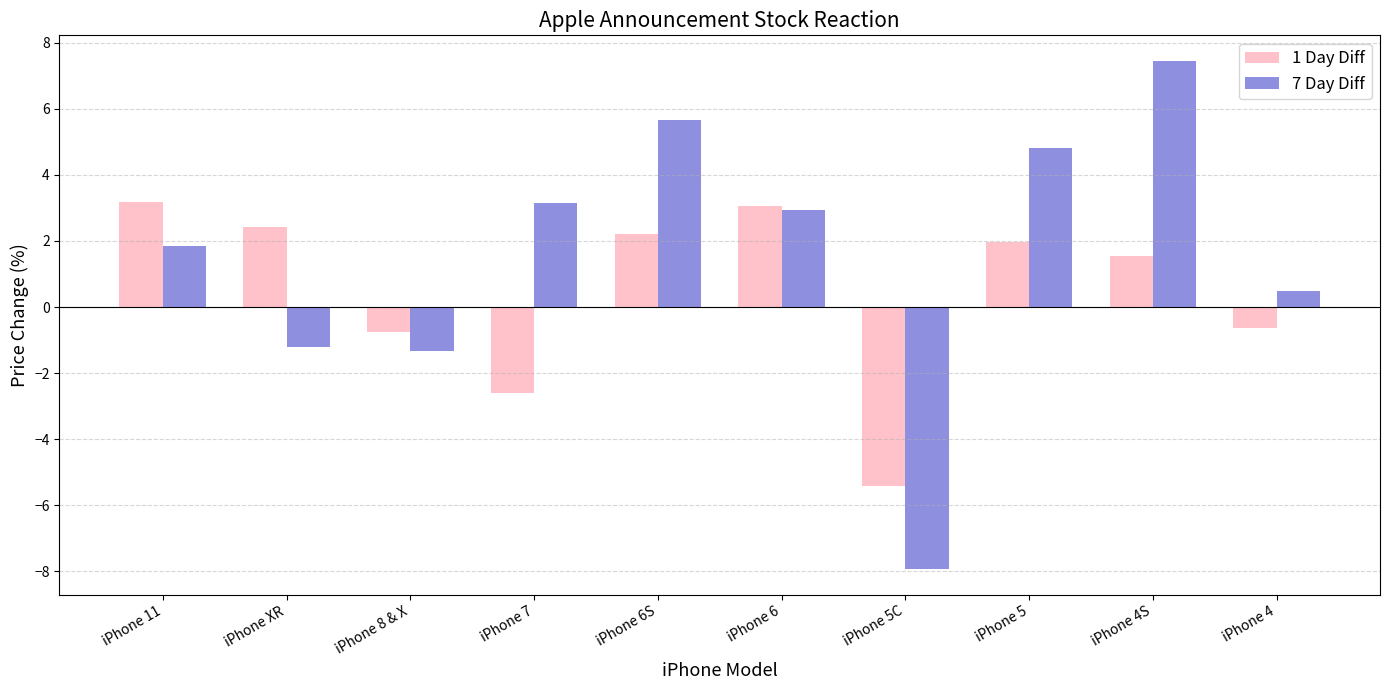

Is it true that 1 Day Diff equals -2.7 at iPhone 5C?

False